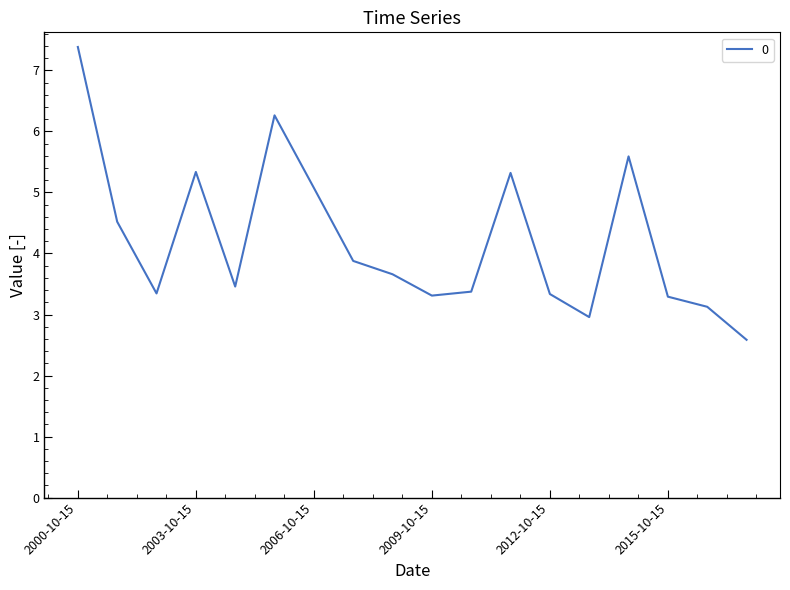

What is the difference between the maximum and minimum values?

4.8